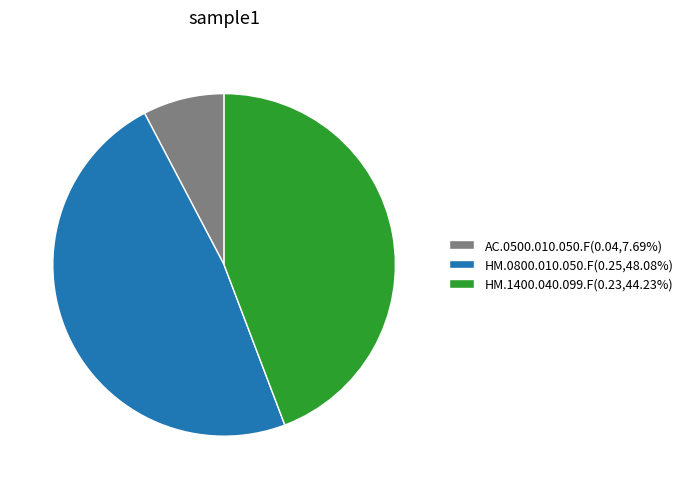

Do AC.0500.010.050.F(0.04,7.69%) and HM.0800.010.050.F(0.25,48.08%) together represent more than half of the pie?

Yes